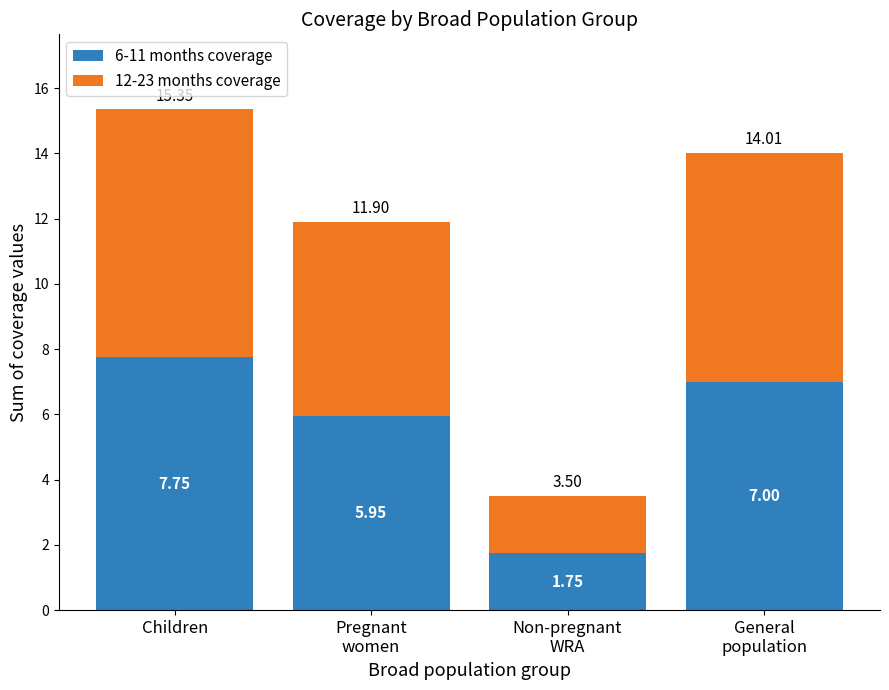

What is the difference between the second highest and minimum values in the 6-11 months coverage series?

5.3